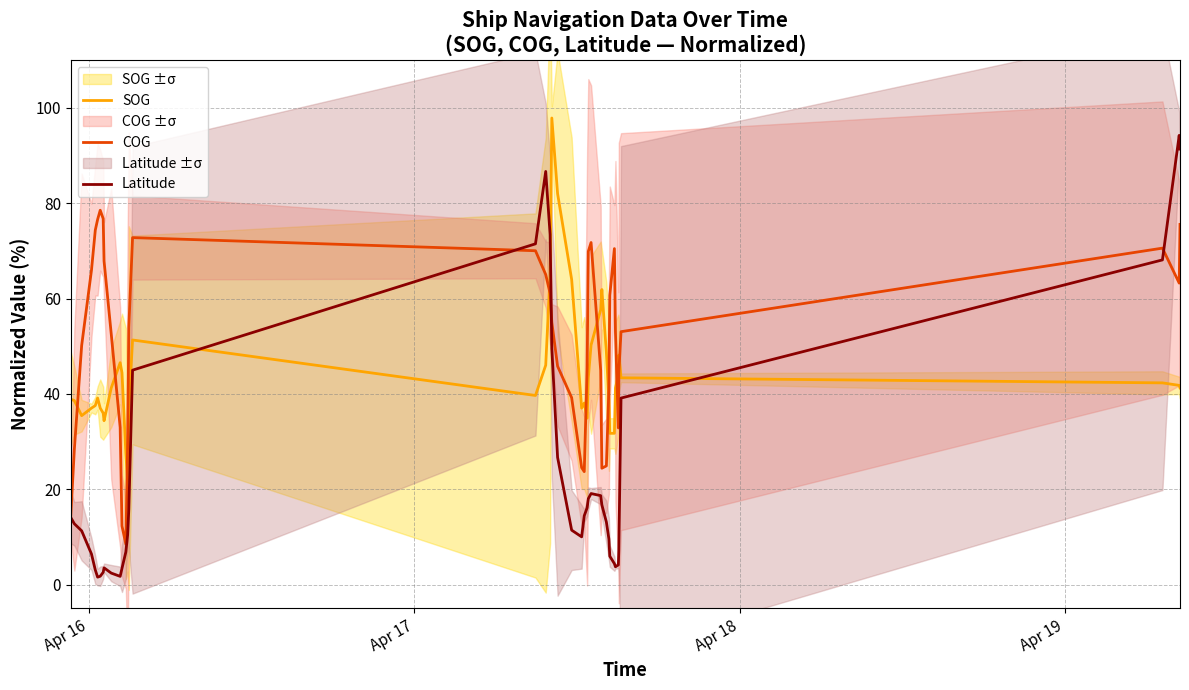

True or false: SOG and Latitude cross at least once.

True